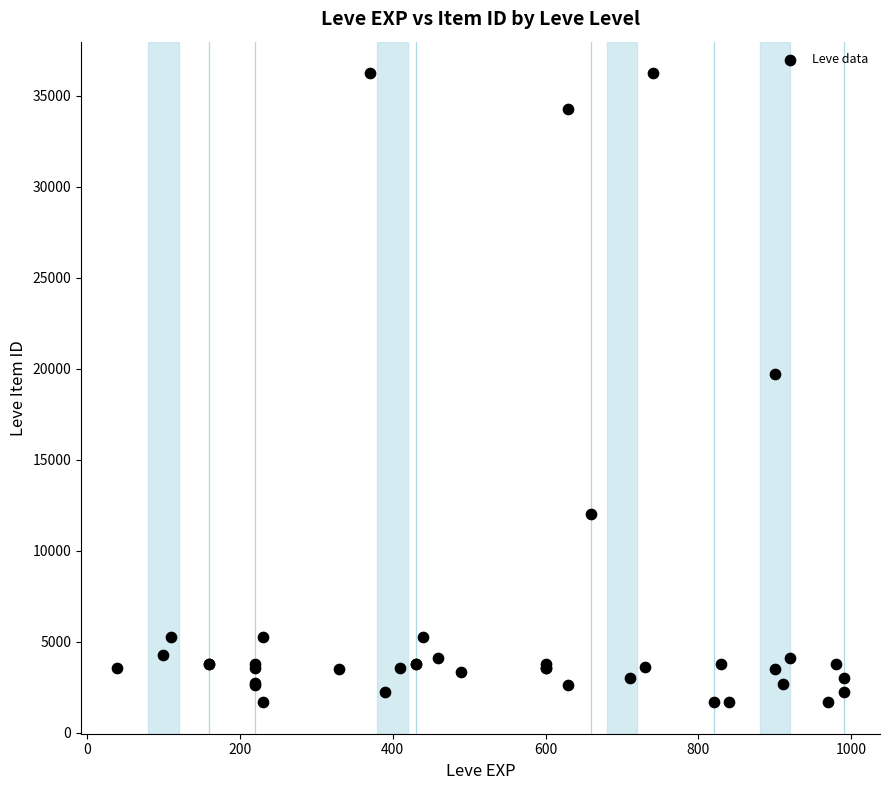

What Y value in the scatter plot is closest to 18967?

19744